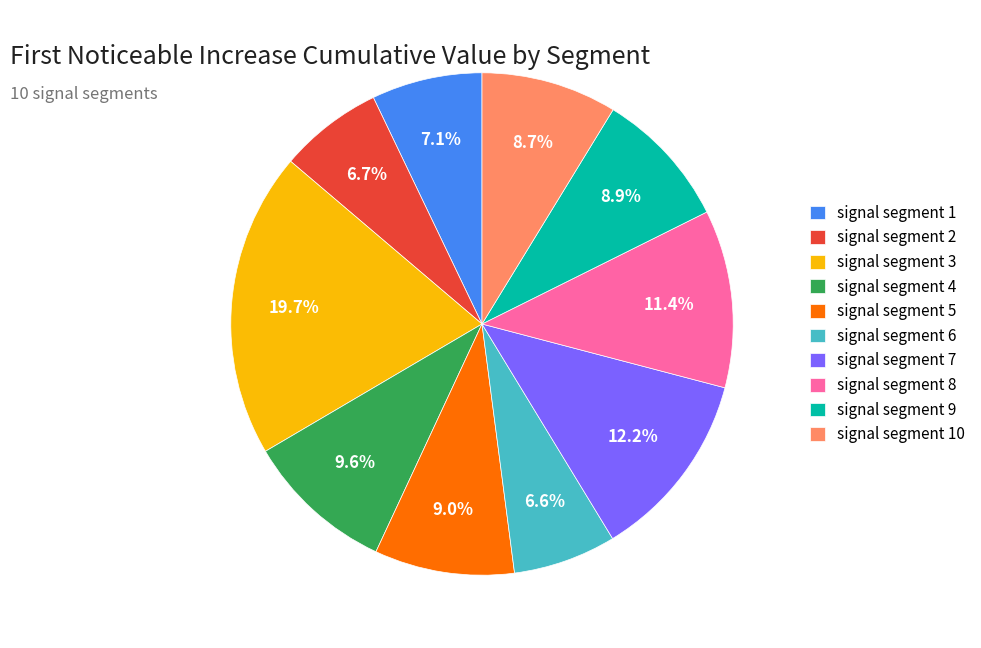

What percentage is the signal segment 5 slice, to the nearest percent?

9%